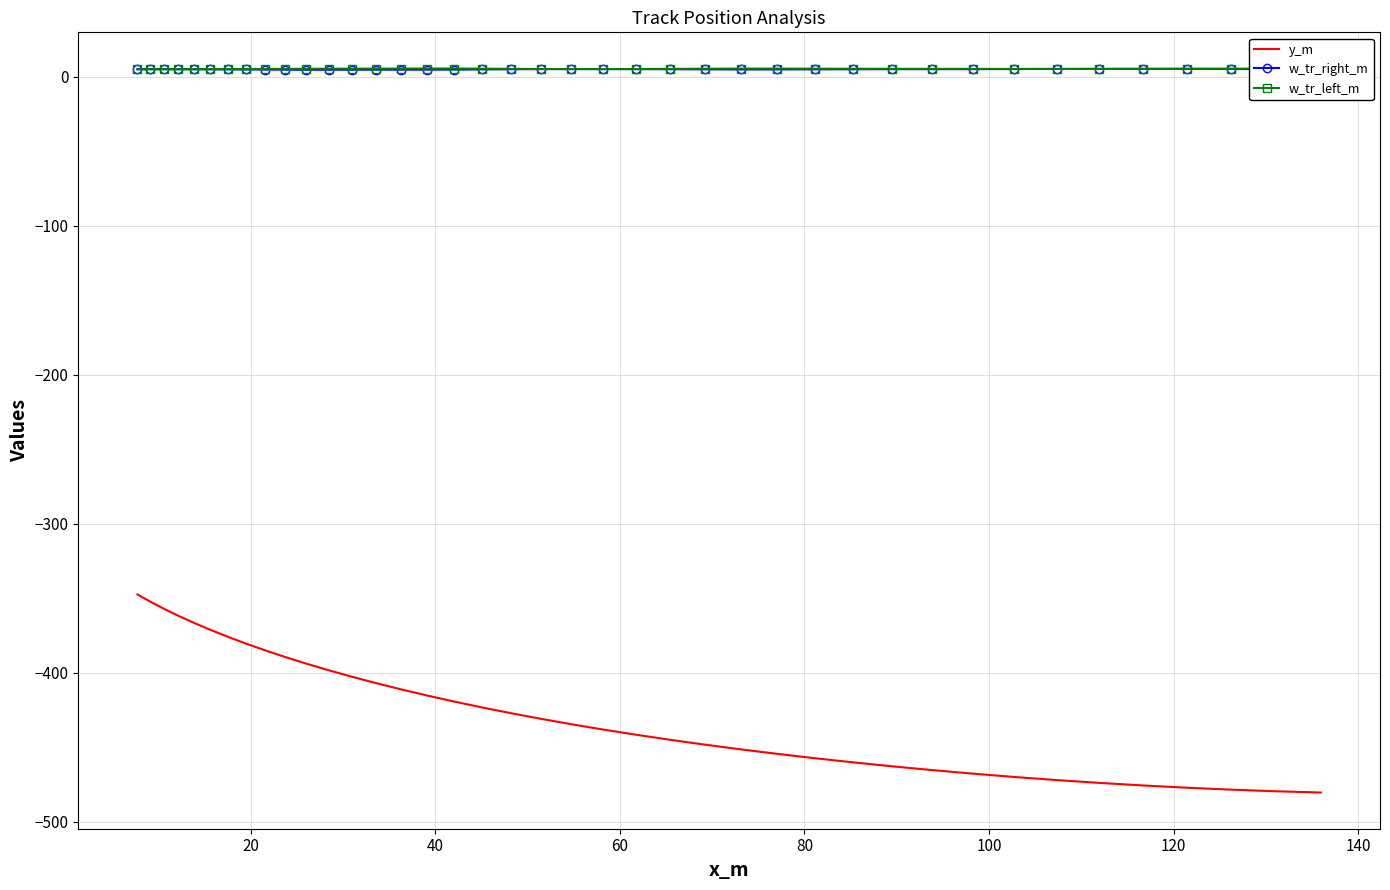

How many series are shown in this chart?

3